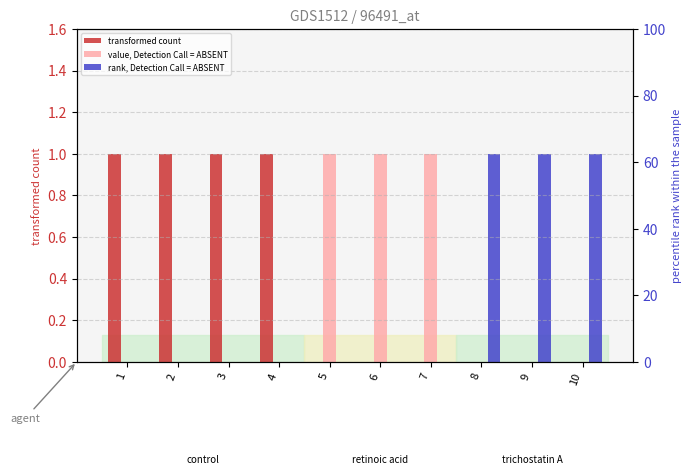

Reading right to left, list all the values displayed in this chart.

transformed count: 10=0	9=0	8=0	7=0	6=0	5=0	4=1	3=1	2=1	1=1
value, Detection Call = ABSENT: 10=0	9=0	8=0	7=1	6=1	5=1	4=0	3=0	2=0	1=0
rank, Detection Call = ABSENT: 10=1	9=1	8=1	7=0	6=0	5=0	4=0	3=0	2=0	1=0